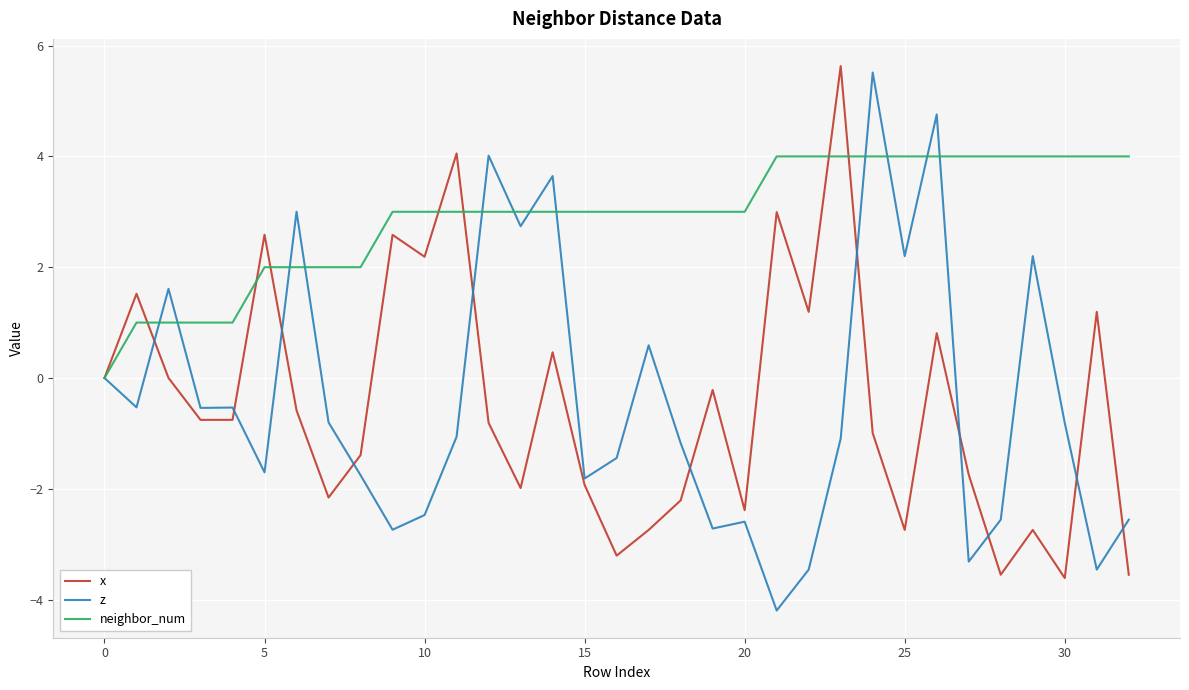

After their last crossing, which series has the higher values: z or neighbor_num?

neighbor_num